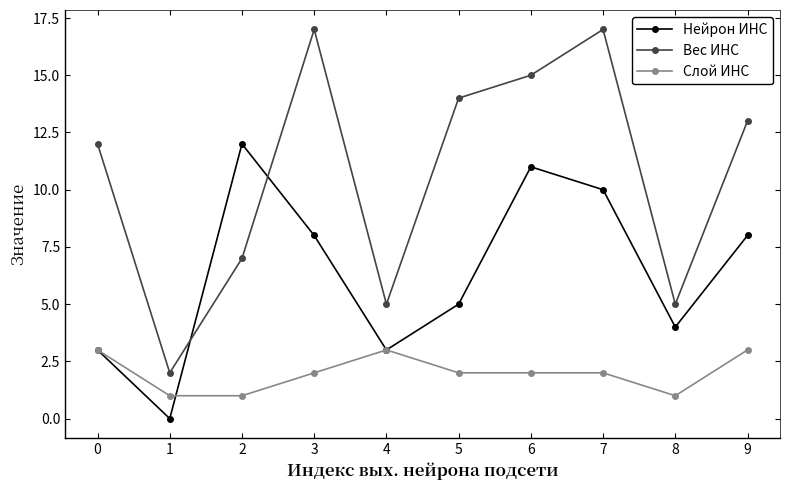

What are all the series names shown in the legend?

Нейрон ИНС, Вес ИНС, Слой ИНС